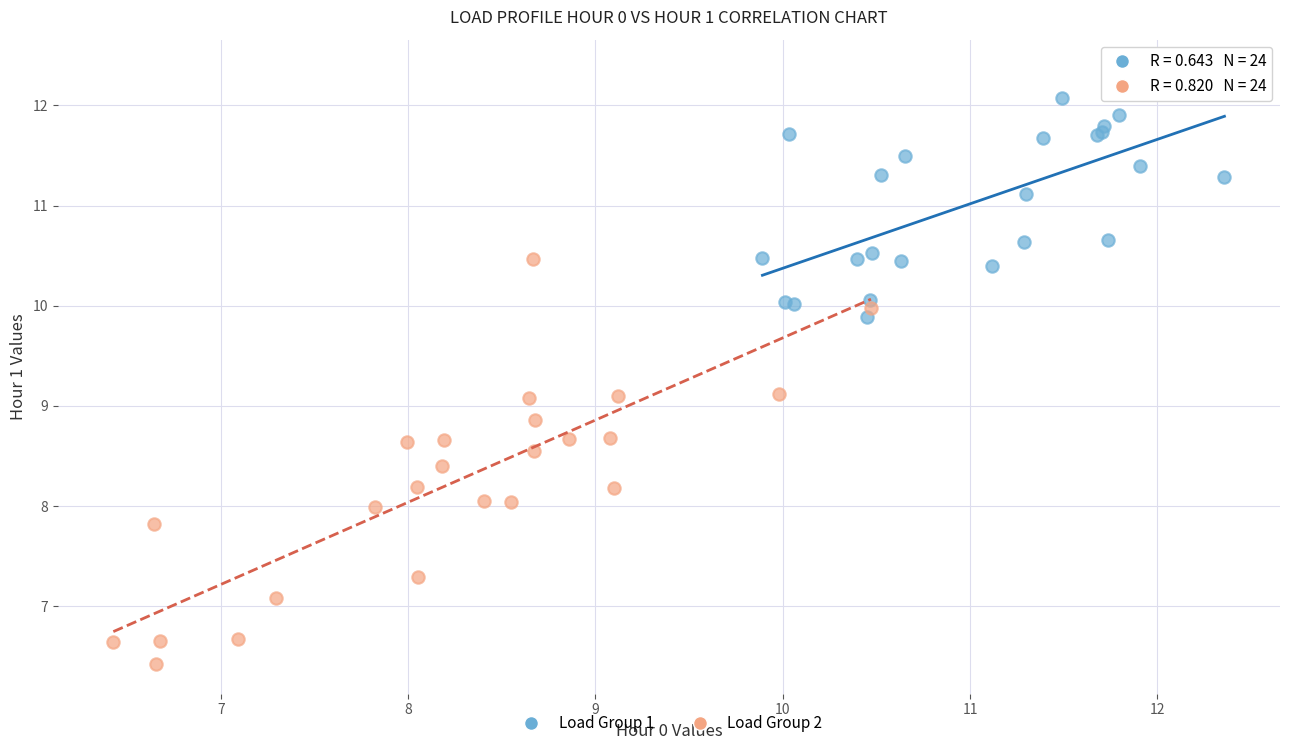

Which series contains the lowest Y value?

Load Group 2